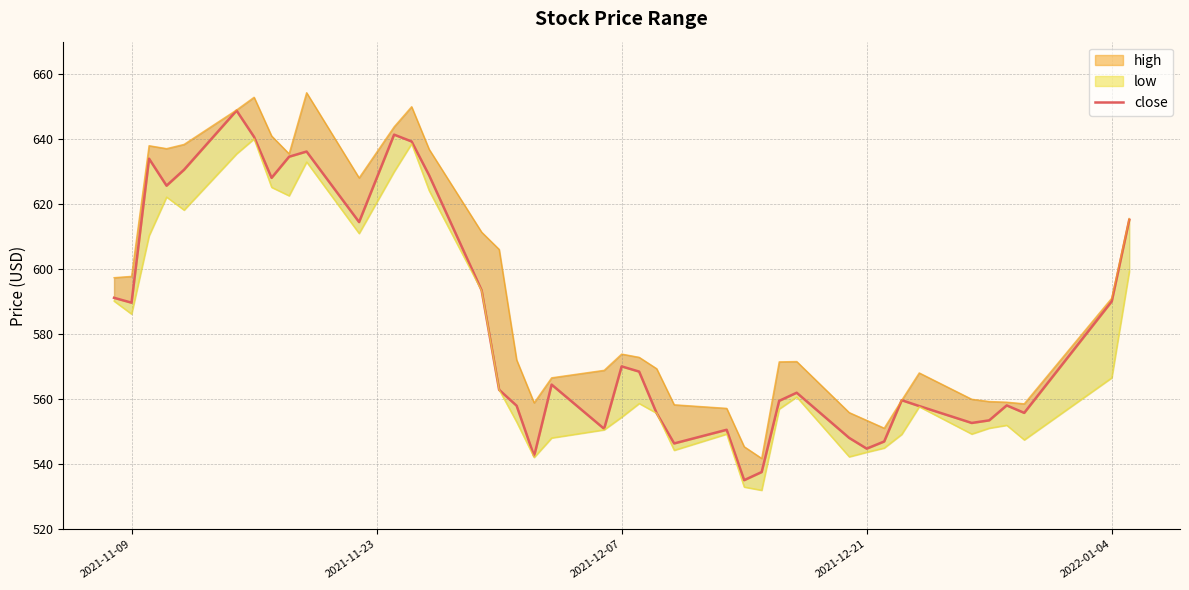

How many points are lower than both their immediate neighbors (excluding endpoints)?

11